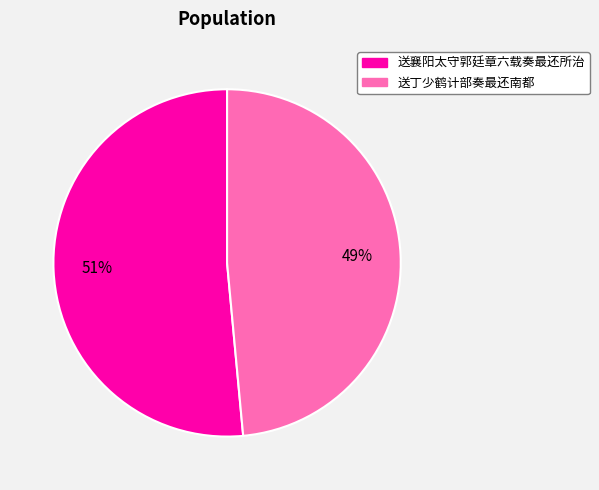

To the nearest percent, what is the combined percentage of 送丁少鹤计部奏最还南都 and 送襄阳太守郭廷章六载奏最还所治?

100%